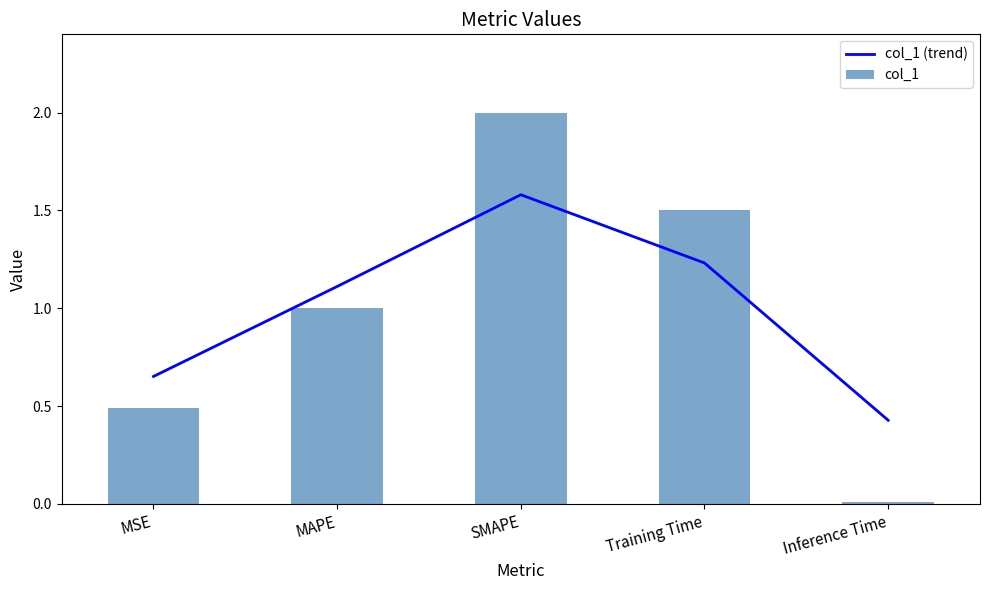

The col_1 (trend) series shows 1.1 at MSE. True or false?

False